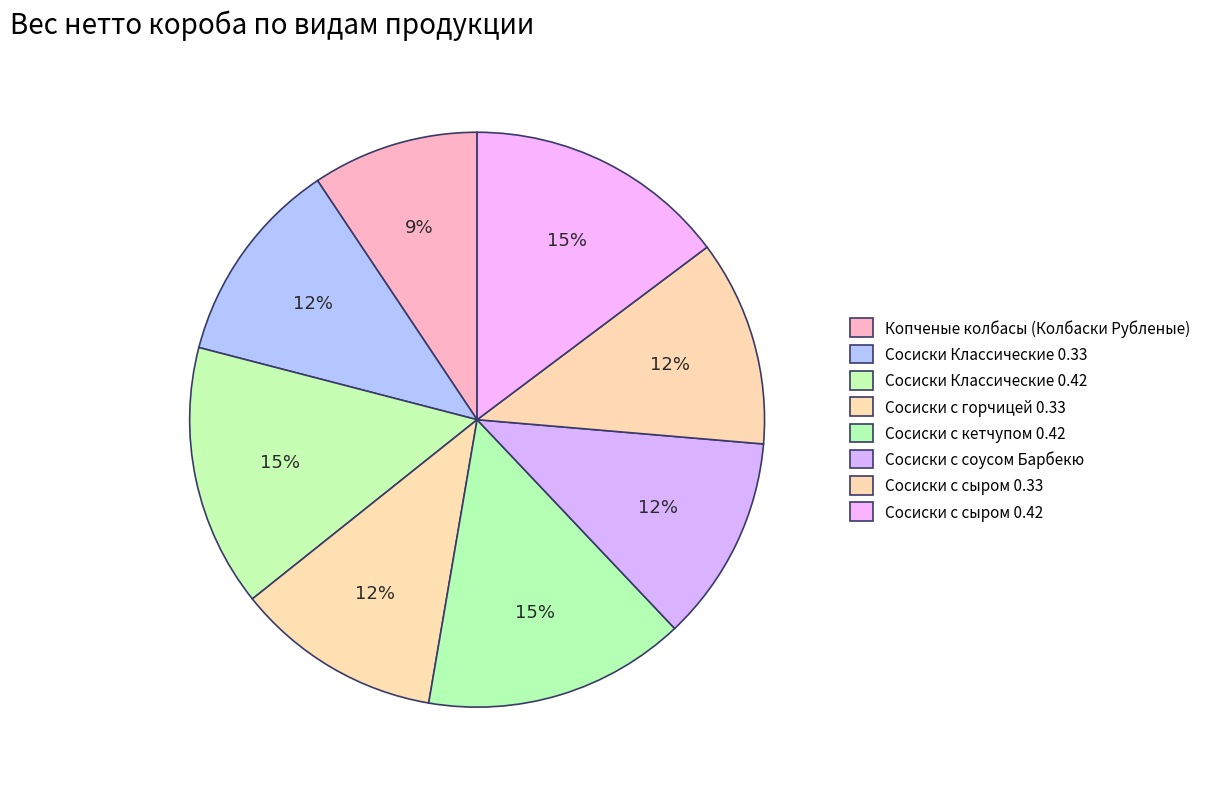

How many segments does this pie chart have?

8